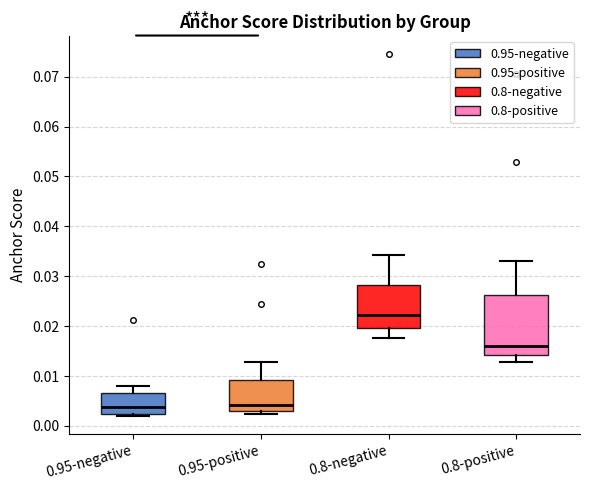

Reading left to right, transcribe this box plot: for each box, give where its median line is, the range the box spans, and where its two whiskers end, as read against the y-axis. The values are not printed on the chart, so give them approximately, as read against the axis.

0.95-negative: median 0.004, box 0.002 to 0.007, whiskers 0.002 (just below the box's lower edge) to 0.008
0.95-positive: median 0.004, box 0.003 to 0.009, whiskers 0.002 to 0.013
0.8-negative: median 0.022, box 0.020 to 0.028, whiskers 0.018 to 0.034
0.8-positive: median 0.016, box 0.014 to 0.026, whiskers 0.013 to 0.033